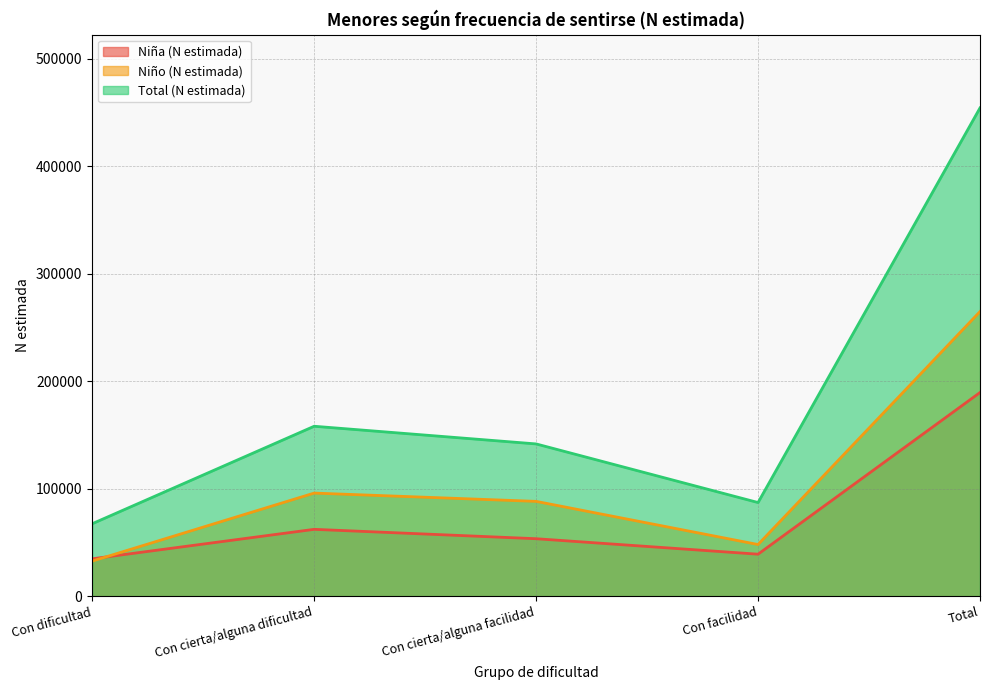

What is the total value across all series at Con cierta/alguna dificultad?

316178